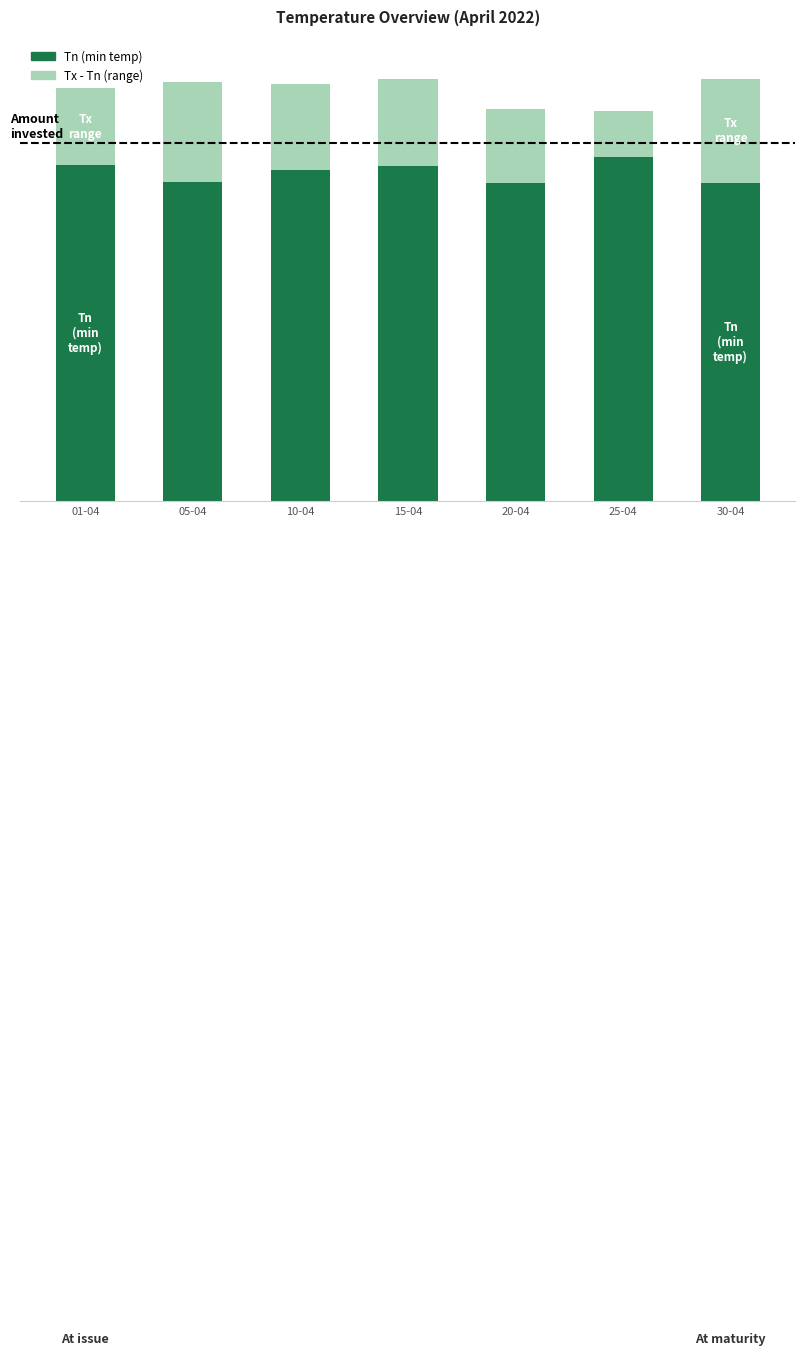

True or false: Tx - Tn (range) has a value of 6.7 at 15-04.

True